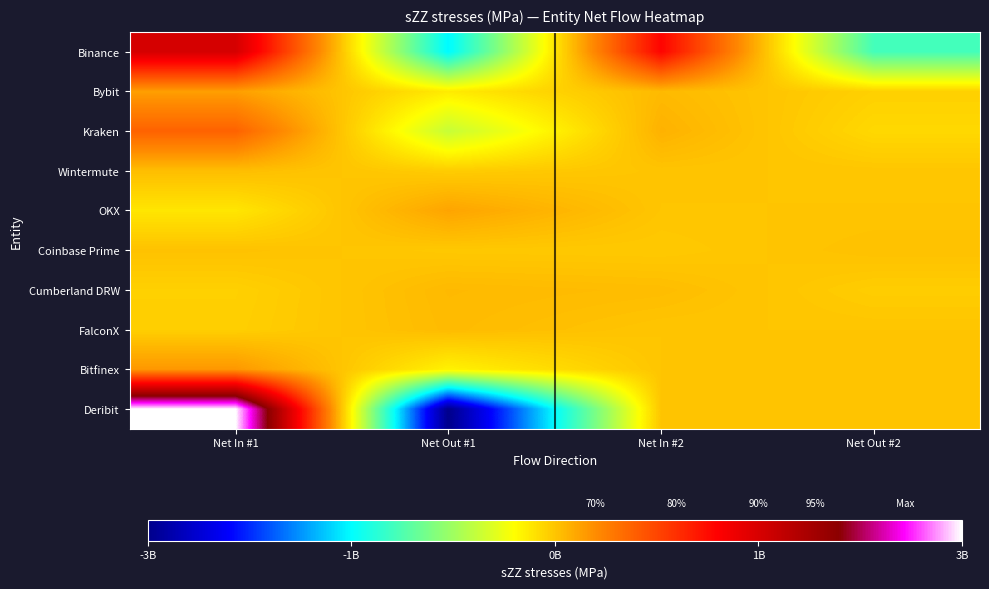

Reading right to left, extract all data points from this chart.

Binance: Net Out #2=-1325450112.0	Net In #2=1325450112.0	Net Out #1=-1711020515.0	Net In #1=1711020515.0
Bybit: Net Out #2=-67132511.8	Net In #2=67132511.8	Net Out #1=-224796076.6	Net In #1=224796076.6
Kraken: Net Out #2=-112414155.7	Net In #2=112414155.7	Net Out #1=-637721432.3	Net In #1=637721432.3
Wintermute: Net Out #2=-4683693.6	Net In #2=4683693.6	Net Out #1=-43072035.6	Net In #1=43072035.6
OKX: Net Out #2=1101898.6	Net In #2=-1101898.6	Net Out #1=192281871.7	Net In #1=-192281871.7
Coinbase Prime: Net Out #2=25556055.1	Net In #2=-25556055.1	Net Out #1=-20196370.9	Net In #1=20196370.9
Cumberland DRW: Net Out #2=-47468394.5	Net In #2=47468394.5	Net Out #1=68168863.8	Net In #1=-68168863.8
FalconX: Net Out #2=0.0	Net In #2=0.0	Net Out #1=58557526.1	Net In #1=-58557526.1
Bitfinex: Net Out #2=0.0	Net In #2=0.0	Net Out #1=-266522600.5	Net In #1=266522600.5
Deribit: Net Out #2=0.0	Net In #2=0.0	Net Out #1=-3381114999.3	Net In #1=3381114999.3